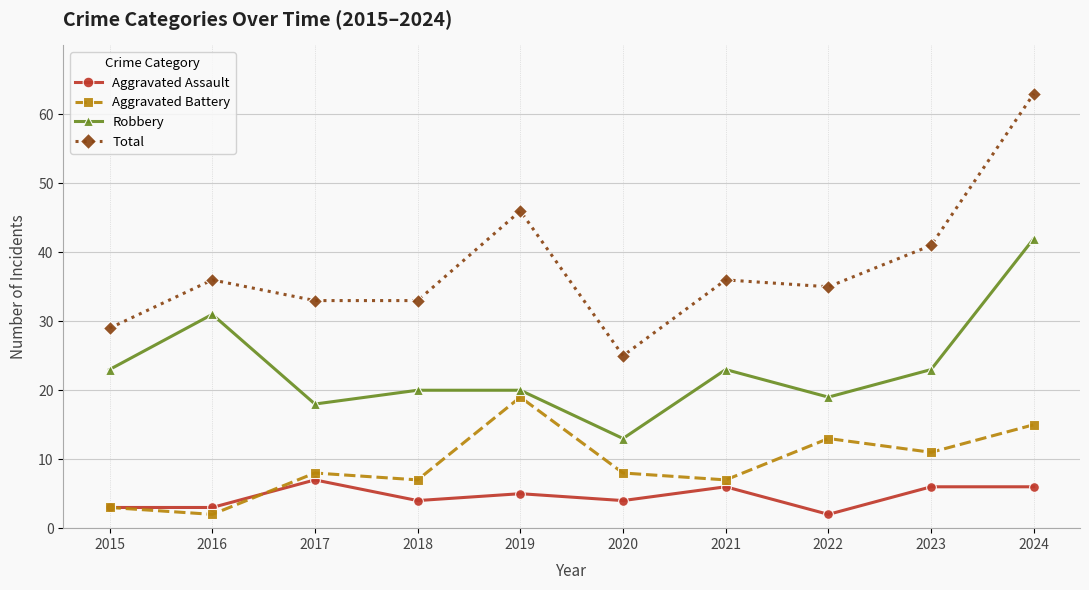

Which series has the largest range (max minus min)?

Total